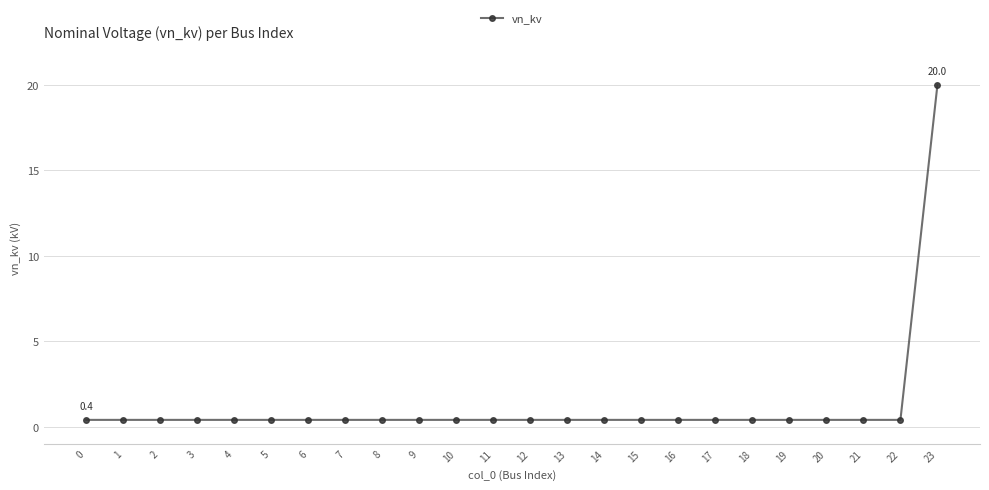

What is the minimum value shown in the chart?

0.4